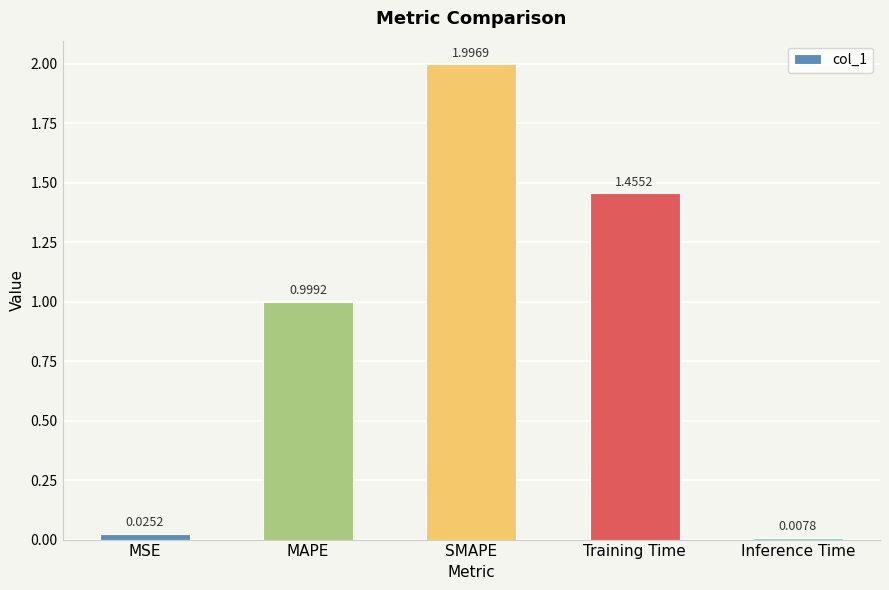

What is the sum of all values?

4.5